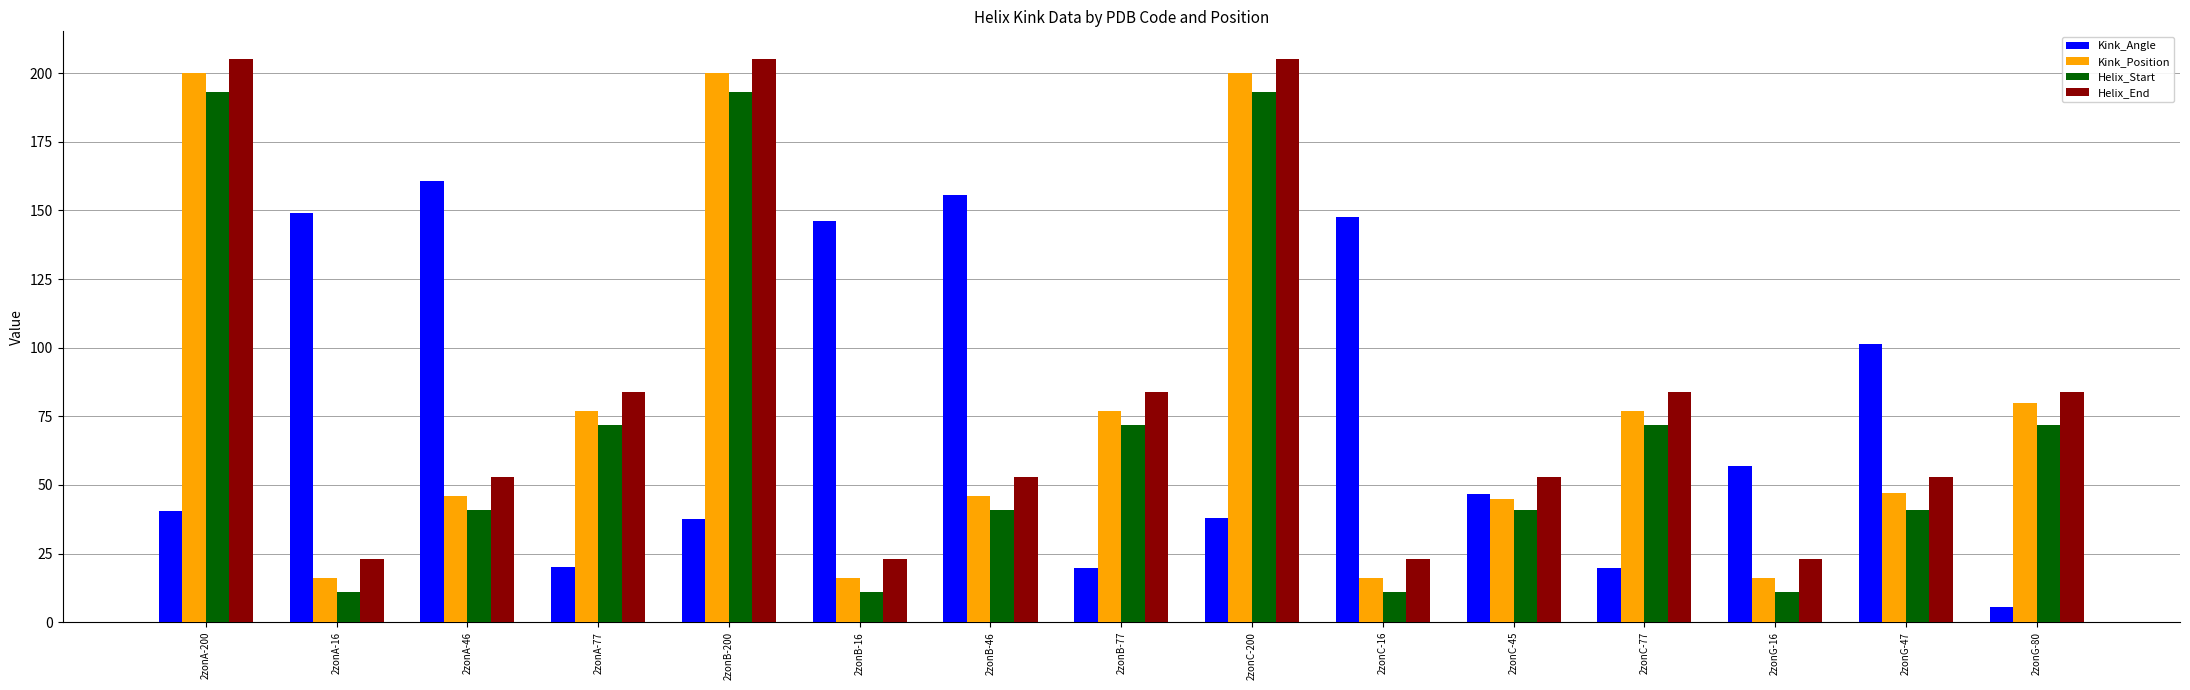

What is the spread (max minus min) of values at 2zonC-16?

136.7